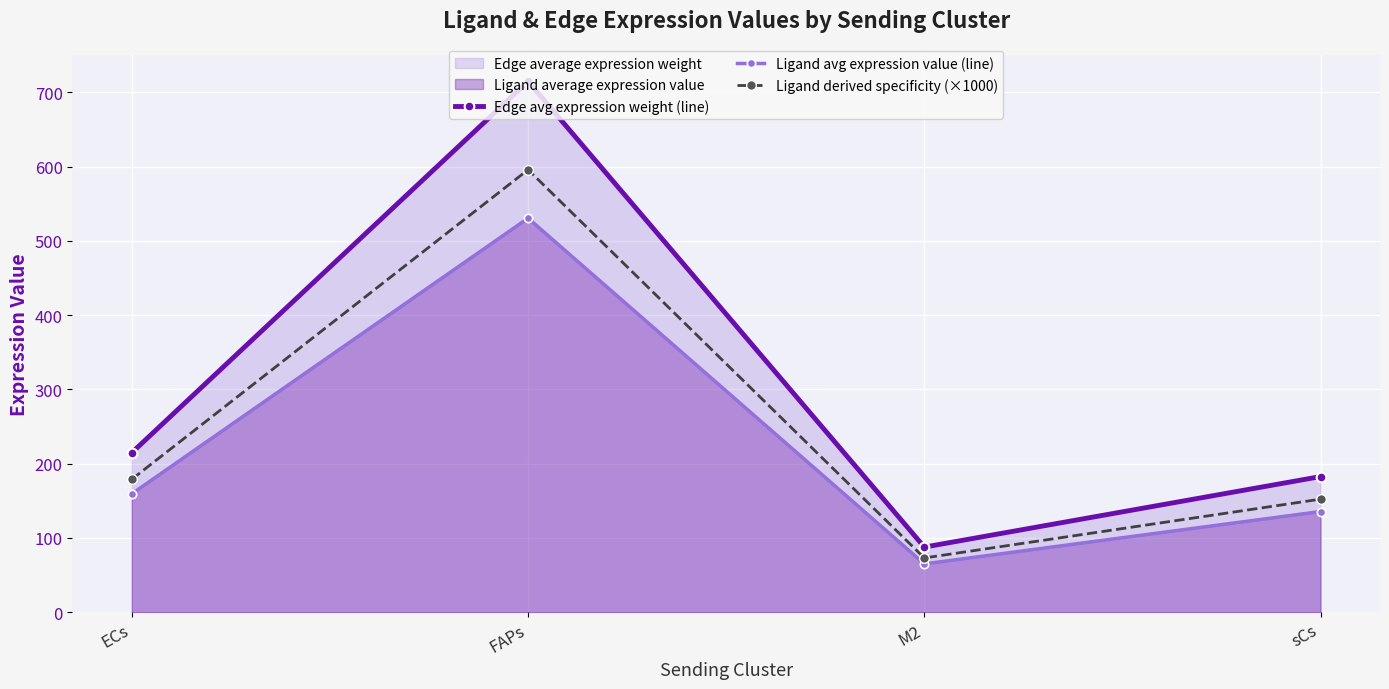

Which label corresponds to the smallest value in the chart?

M2